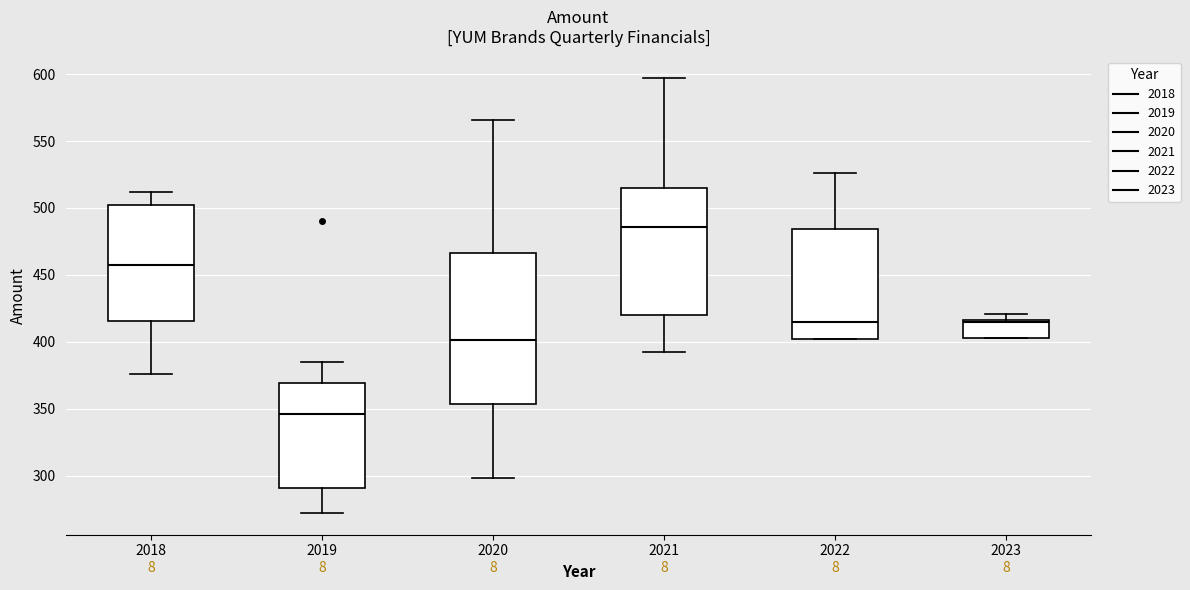

Where does the upper whisker of the box at x = 2018 end on the y-axis? The values are not printed on the chart, so give them approximately, as read against the axis.

510